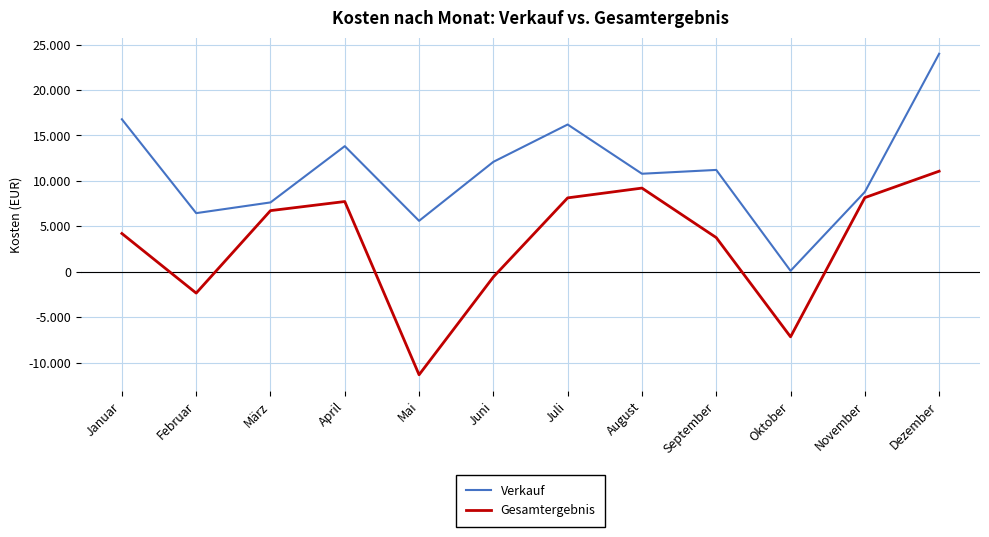

Is the value of Verkauf at August greater than the value of Gesamtergebnis at August?

Yes